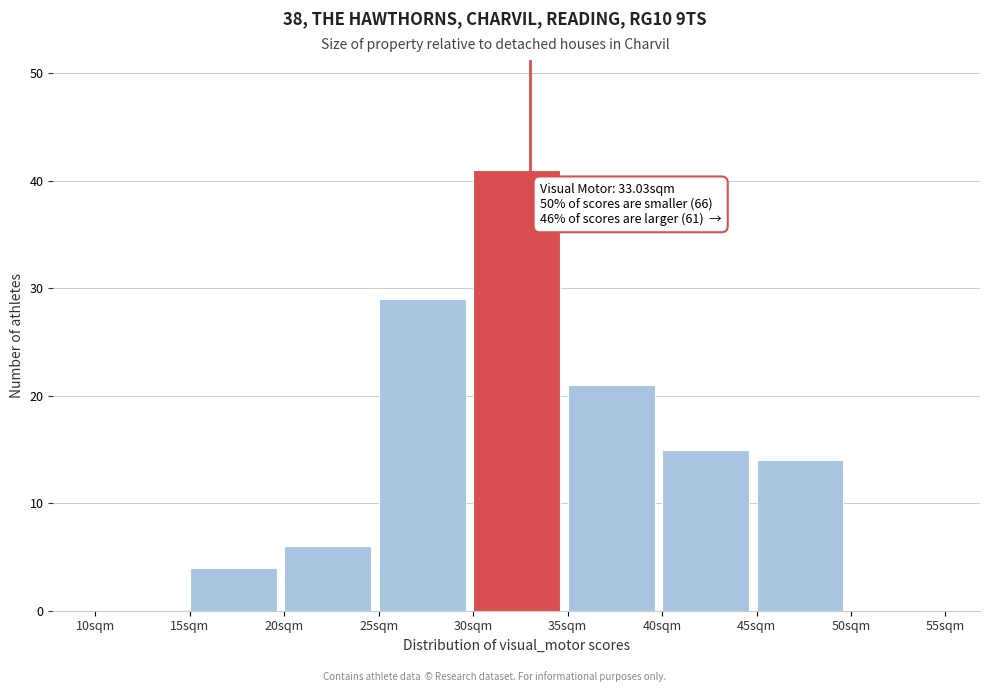

Over which range of the x-axis is the bar tallest?

30 to 35